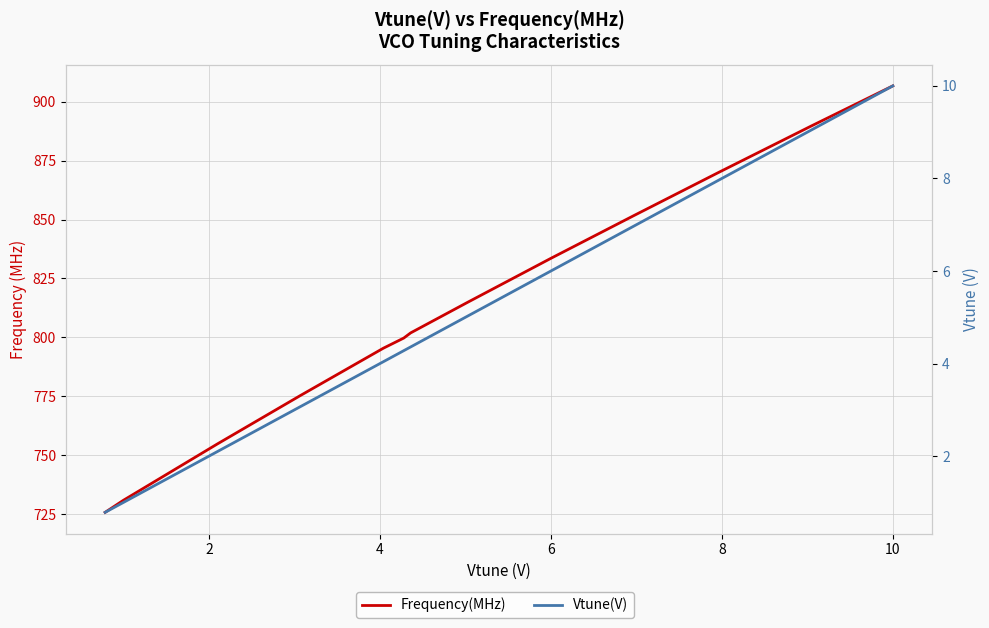

True or false: Frequency(MHz) and Vtune(V) cross at least once.

False